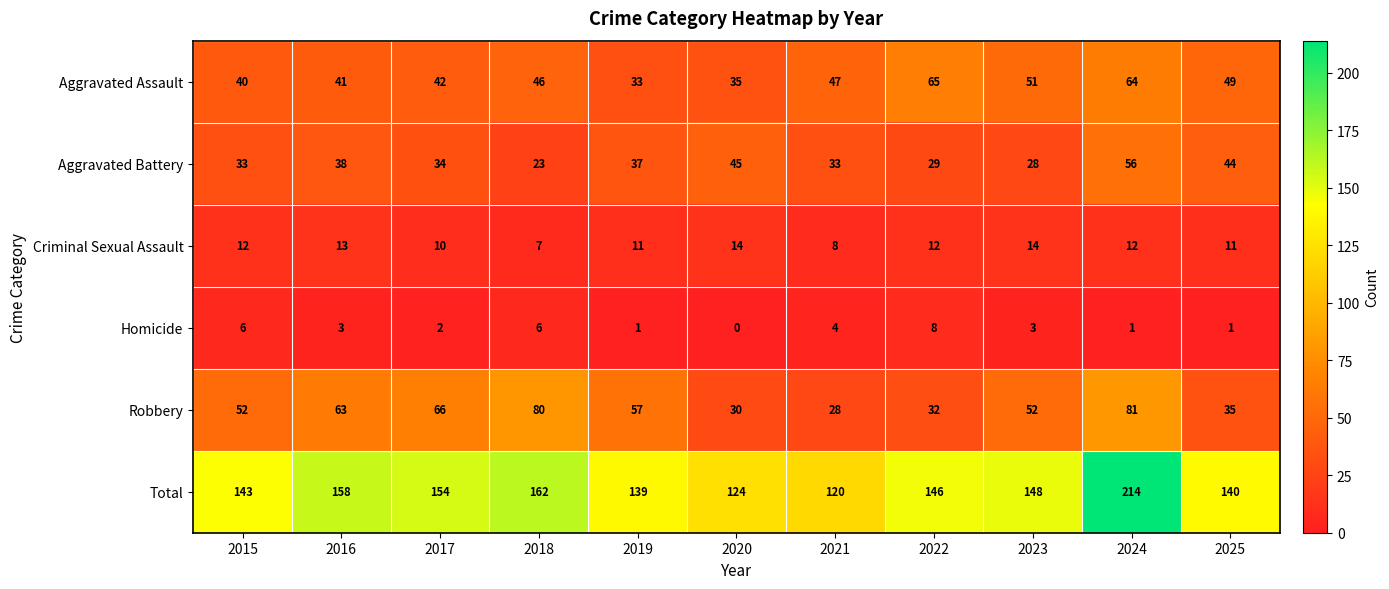

What is the average value of the Criminal Sexual Assault series?

11